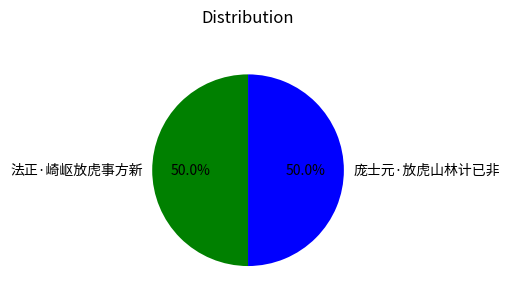

The 法正·崎岖放虎事方新 slice represents 50% of the pie. True or false?

True